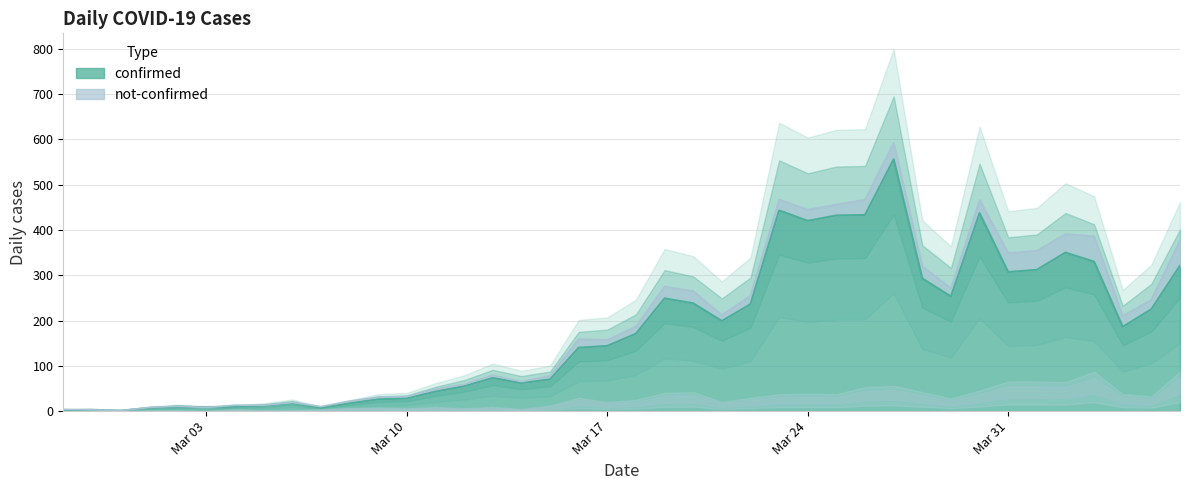

Does the chart have visible grid lines?

Yes